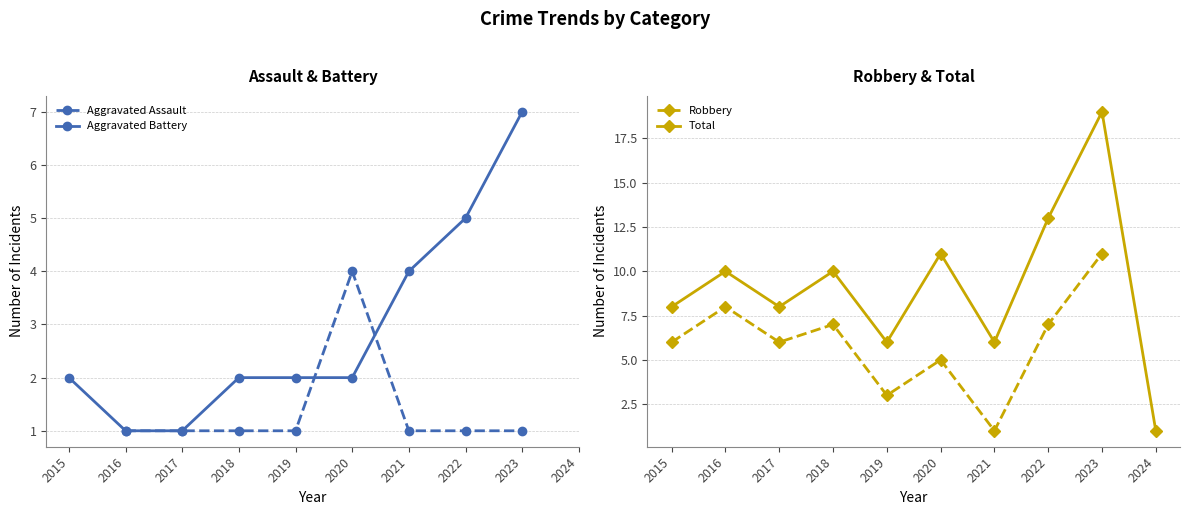

At how many categories does at least one series exceed 8?

5